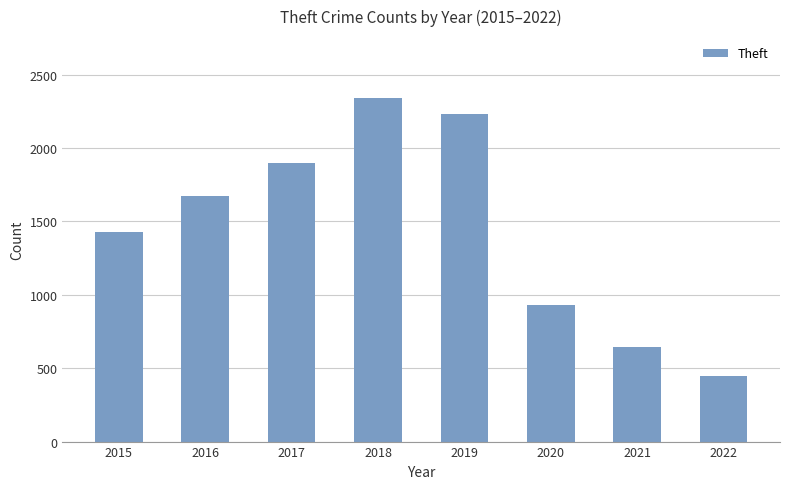

What is the sum of all values?

11594